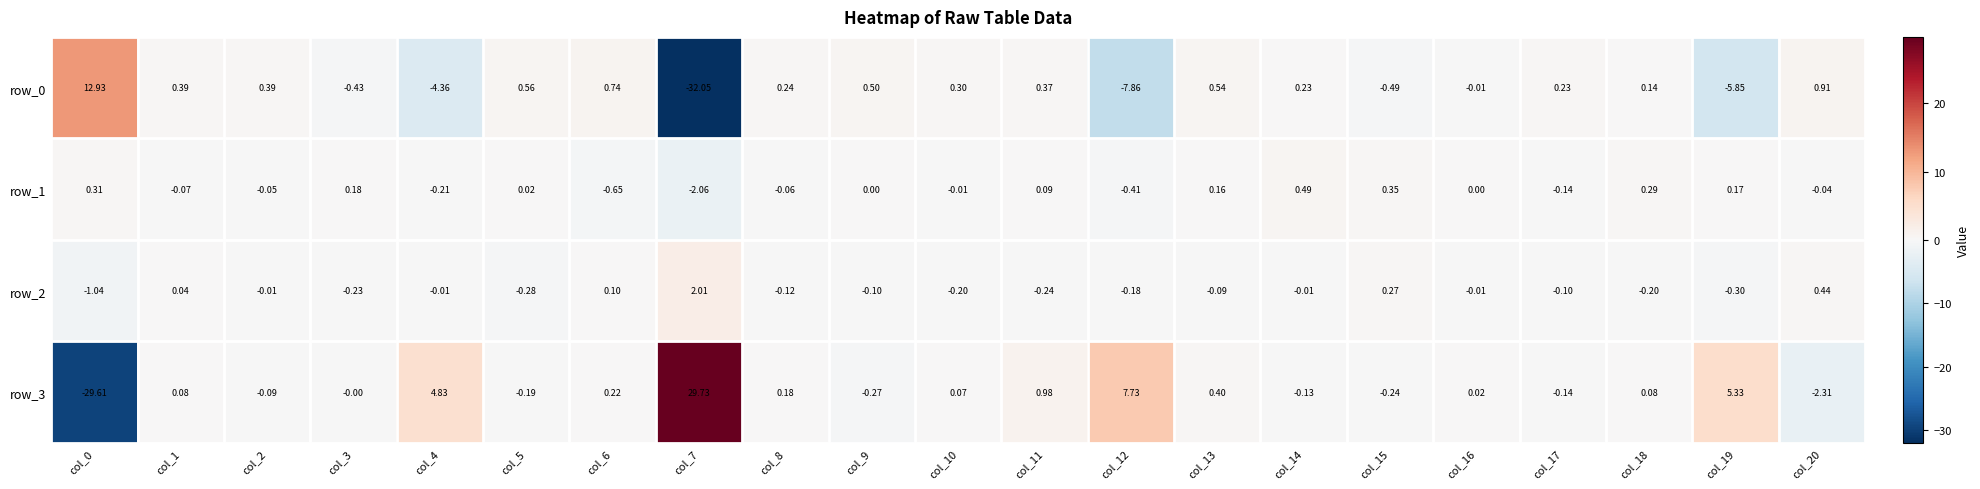

What is the difference between the row_2 values at col_2 and col_5?

0.3